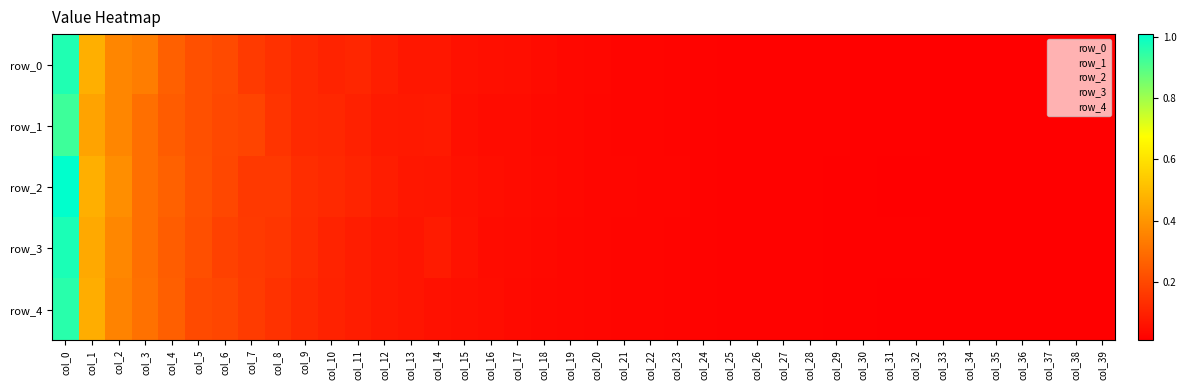

At which label is row_2 closest to 0?

col_39